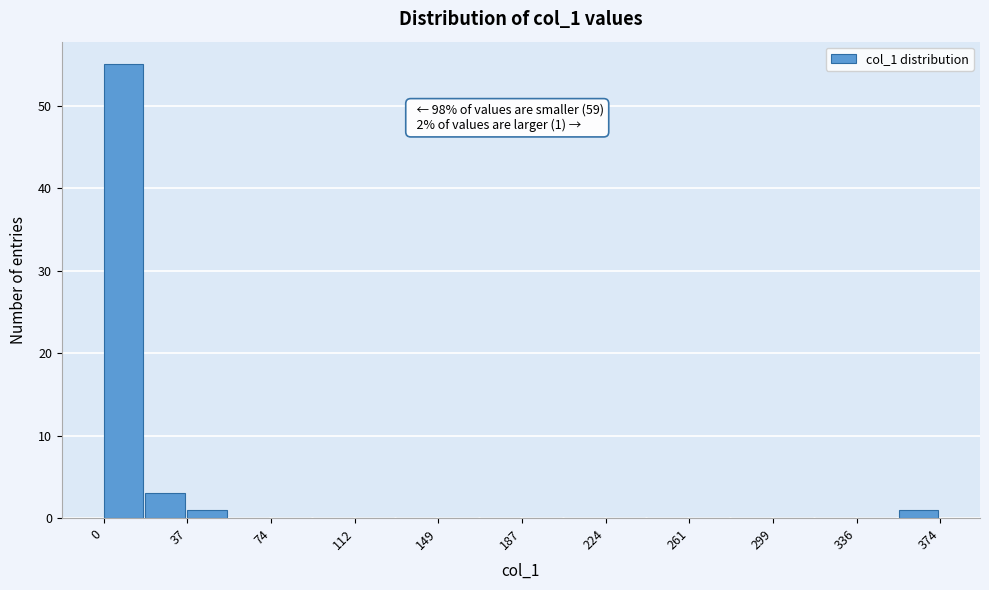

Around what value on the x-axis is the tallest bar? Give the approximate position of its centre, as read against the axis.

10